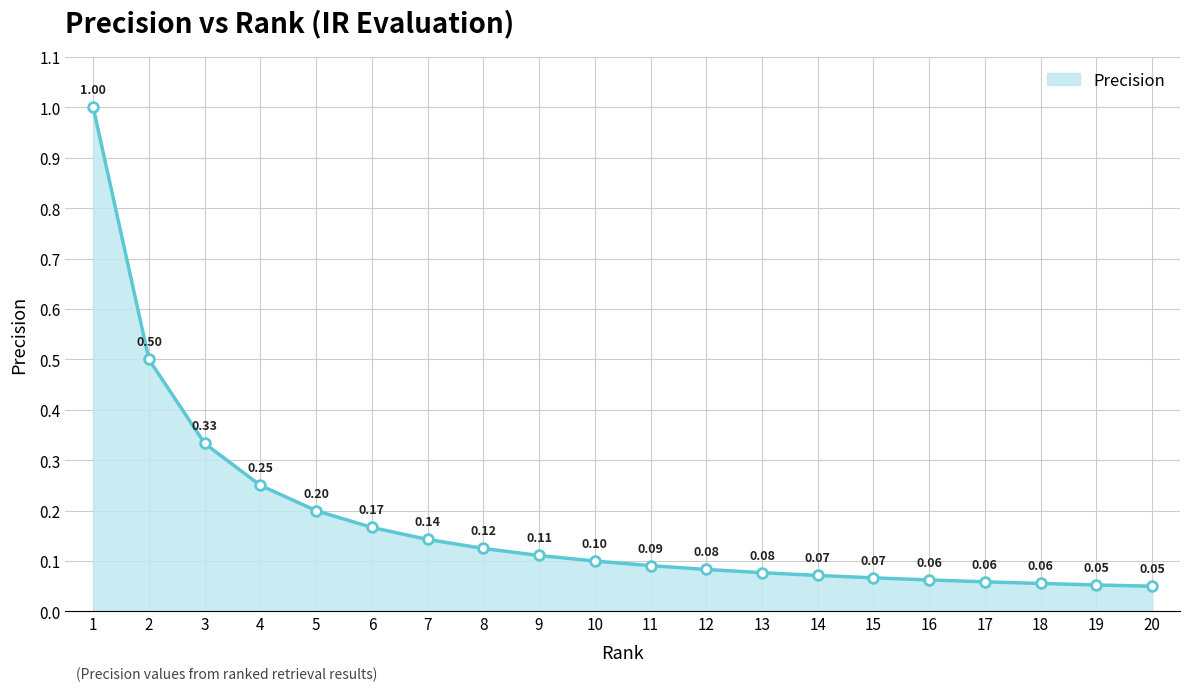

What value does the data have at 5?

0.2